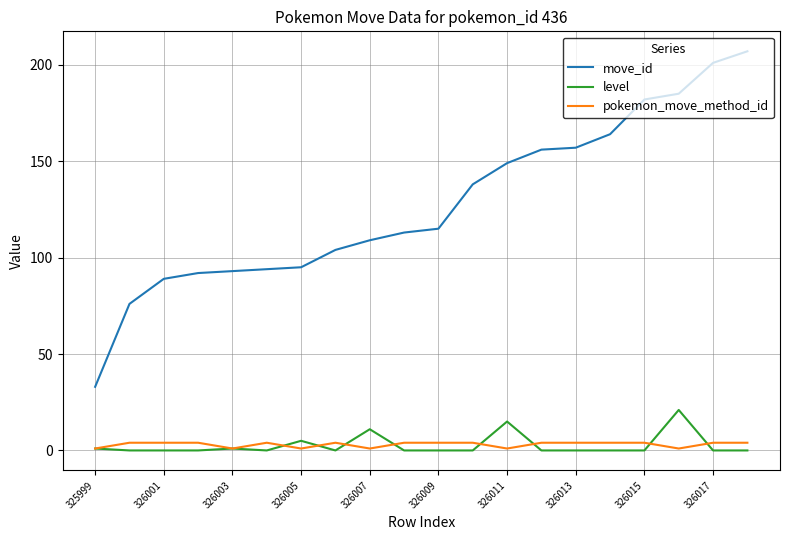

Which series has the largest total across all categories?

move_id